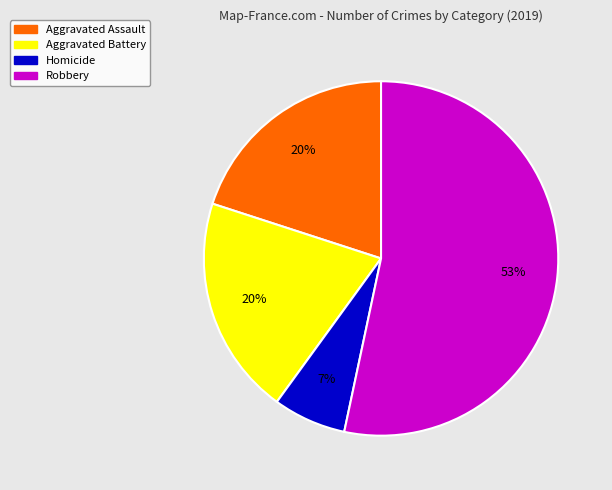

Which has a higher value, Aggravated Assault or Homicide?

Aggravated Assault